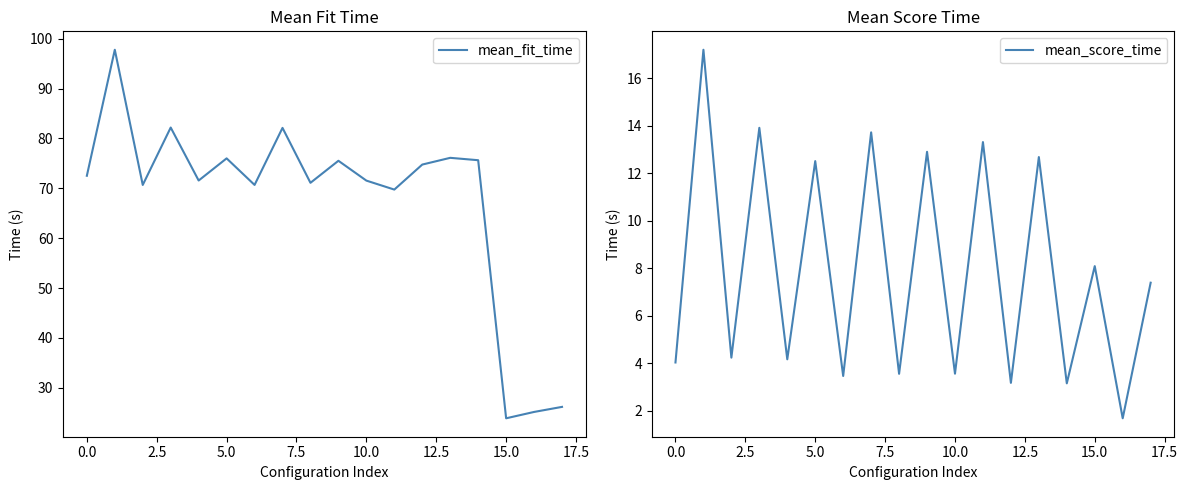

The mean_fit_time series shows 43.4 at 0.0. True or false?

False